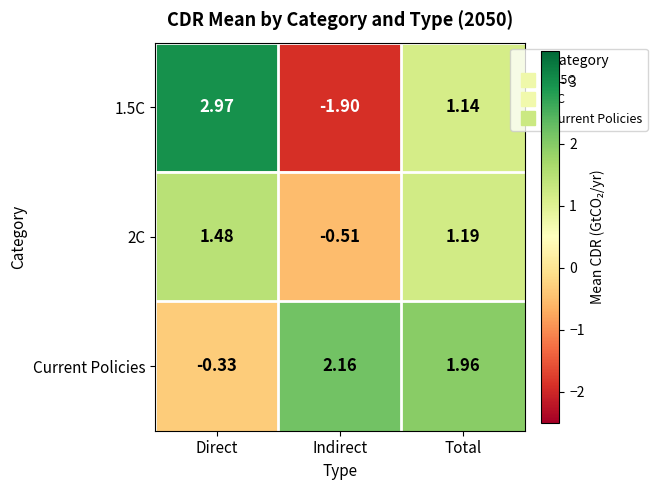

Which series has the largest total across all categories?

Current Policies